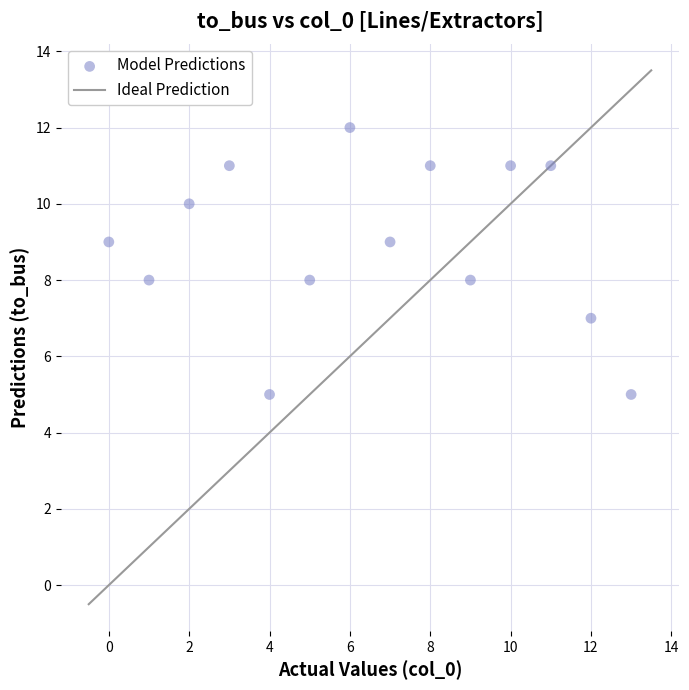

What is the range of Y values (max minus min)?

7